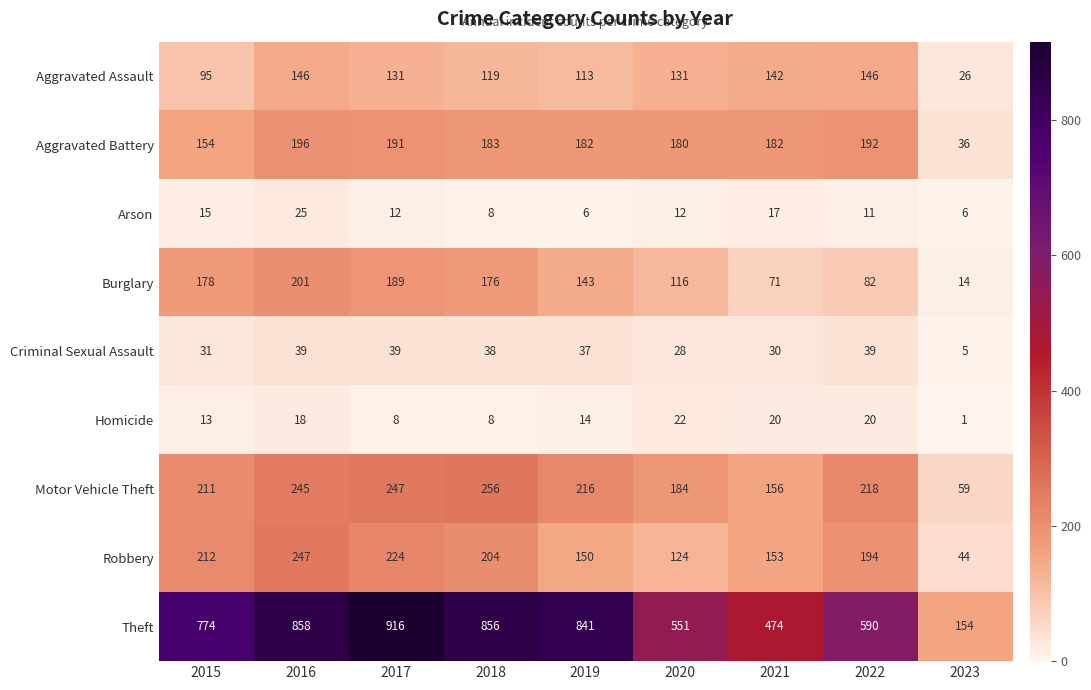

What is the spread (max minus min) of values at 2023?

153